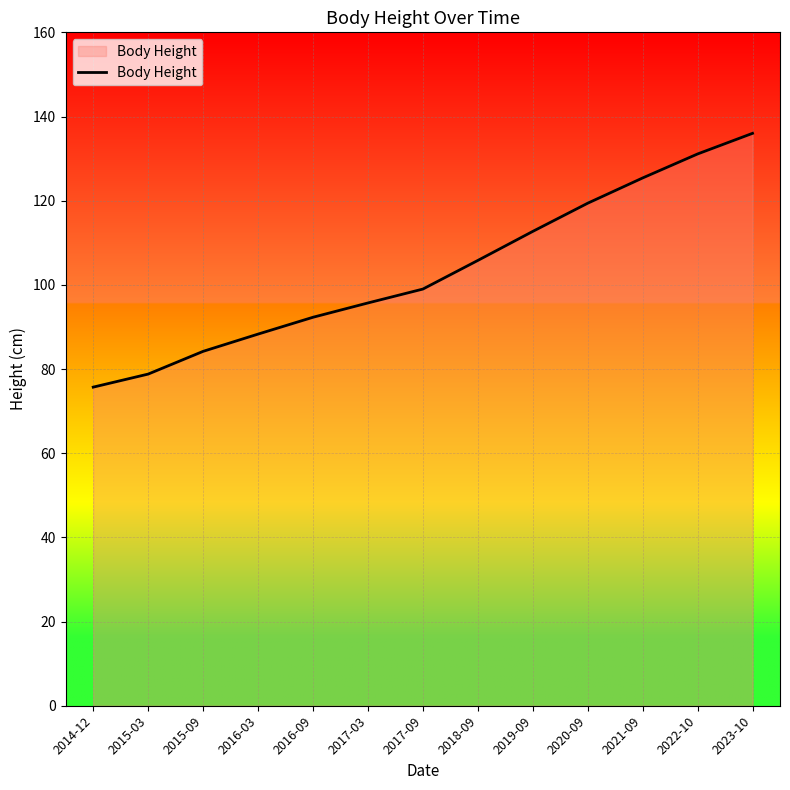

True or false: there are more than 0 points higher than both neighbors.

False